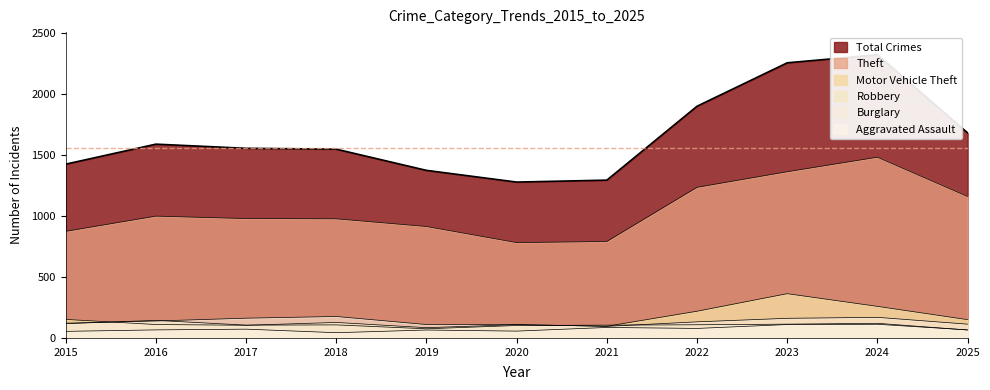

How many interior local valleys does the Theft series have?

1